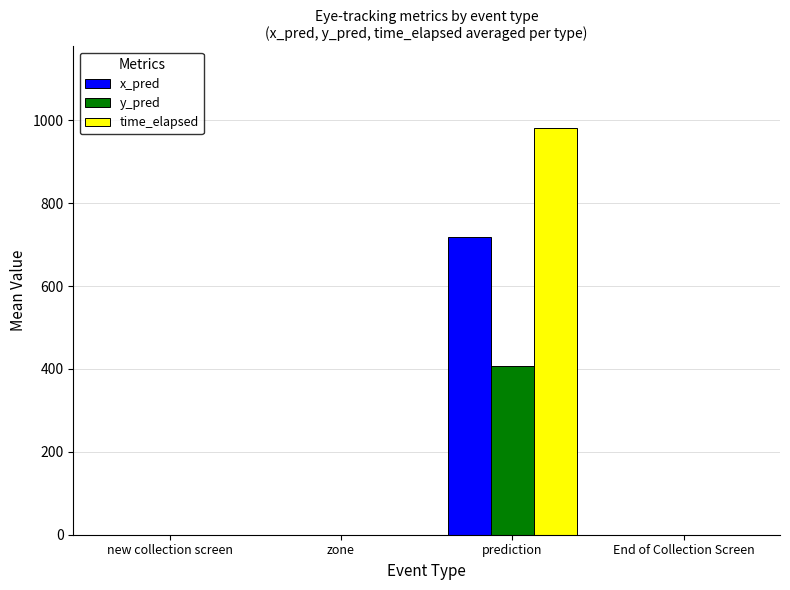

What is the maximum value for y_pred?

407.8